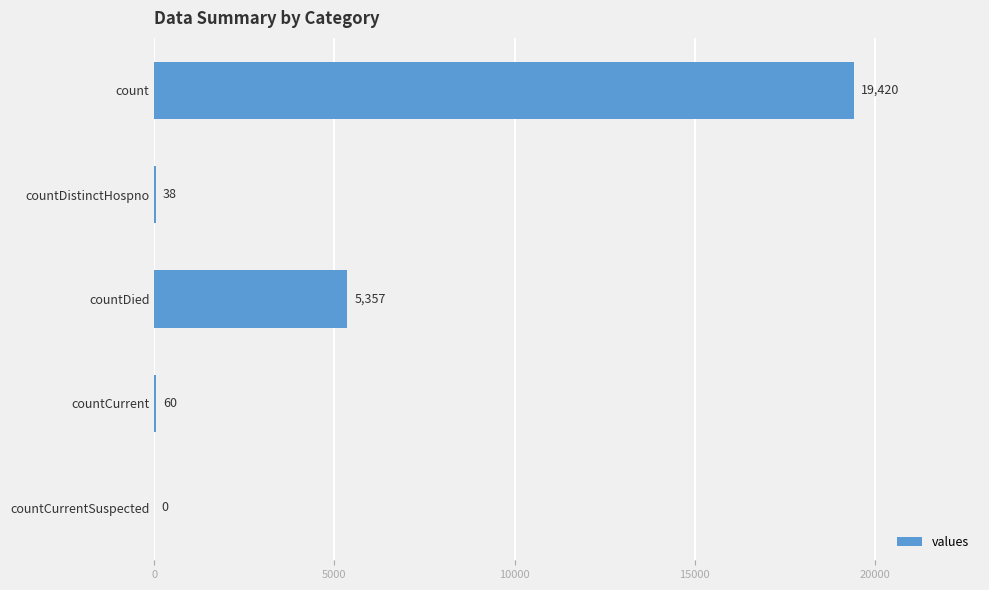

What is the change in value from countDied to countCurrent?

-5297